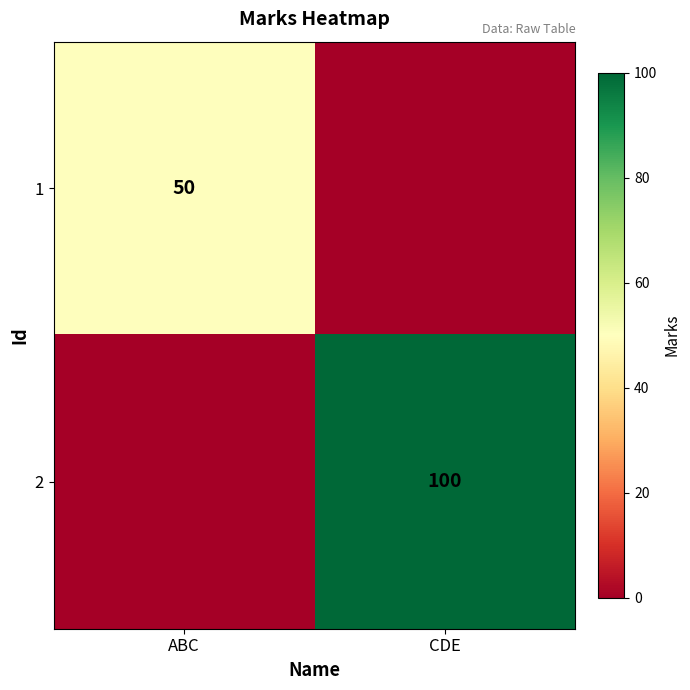

Is the value of 1 at ABC greater than the value of 2 at CDE?

No